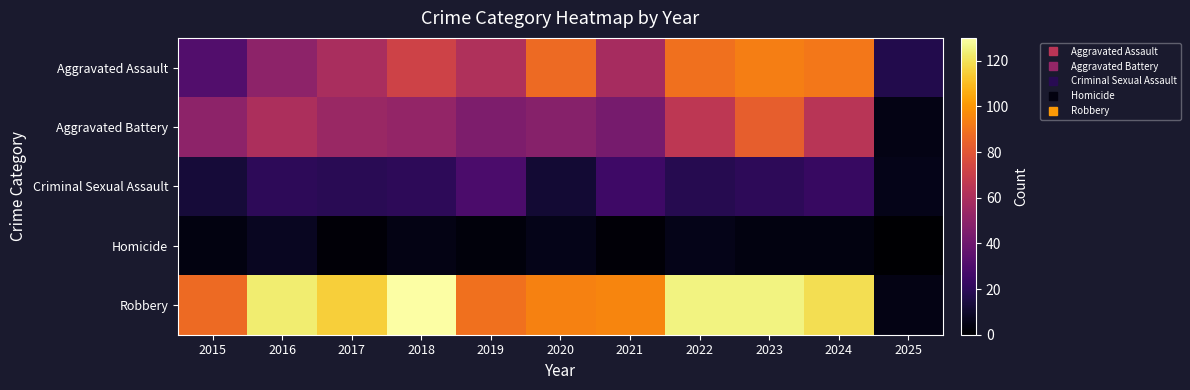

Reading left to right, what are all the values shown in this chart?

Aggravated Assault: 2015=31	2016=50	2017=59	2018=72	2019=61	2020=87	2021=58	2022=89	2023=93	2024=91	2025=17
Aggravated Battery: 2015=50	2016=60	2017=54	2018=52	2019=45	2020=48	2021=43	2022=66	2023=83	2024=64	2025=5
Criminal Sexual Assault: 2015=13	2016=20	2017=19	2018=20	2019=29	2020=12	2021=25	2022=18	2023=20	2024=23	2025=6
Homicide: 2015=4	2016=8	2017=2	2018=5	2019=3	2020=6	2021=2	2022=6	2023=4	2024=4	2025=0
Robbery: 2015=87	2016=123	2017=115	2018=130	2019=89	2020=94	2021=95	2022=125	2023=125	2024=119	2025=5